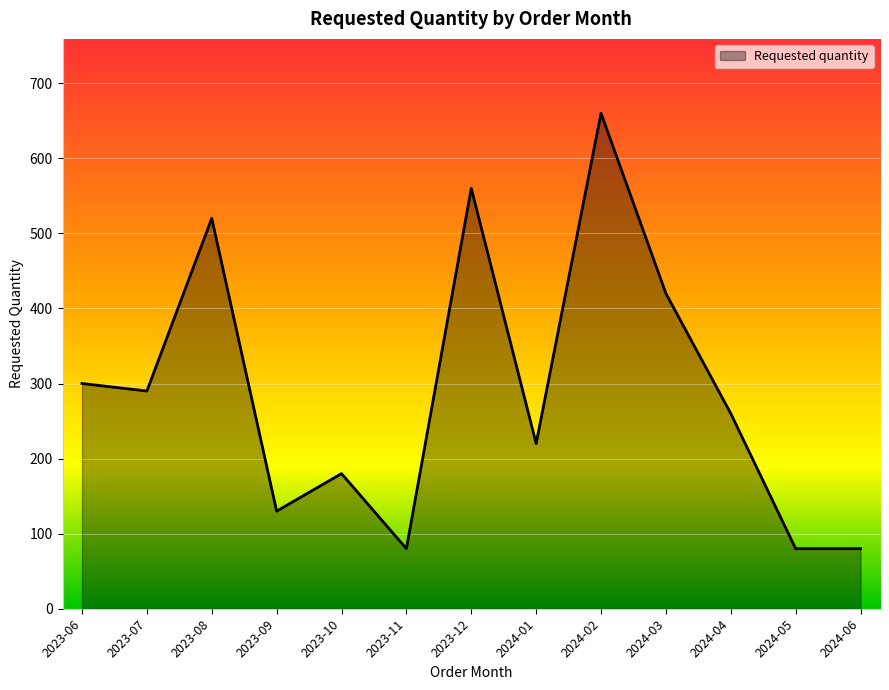

Reading left to right, what are all the values shown in this chart?

2023-06=300	2023-07=290	2023-08=520	2023-09=130	2023-10=180	2023-11=80	2023-12=560	2024-01=220	2024-02=660	2024-03=420	2024-04=260	2024-05=80	2024-06=80